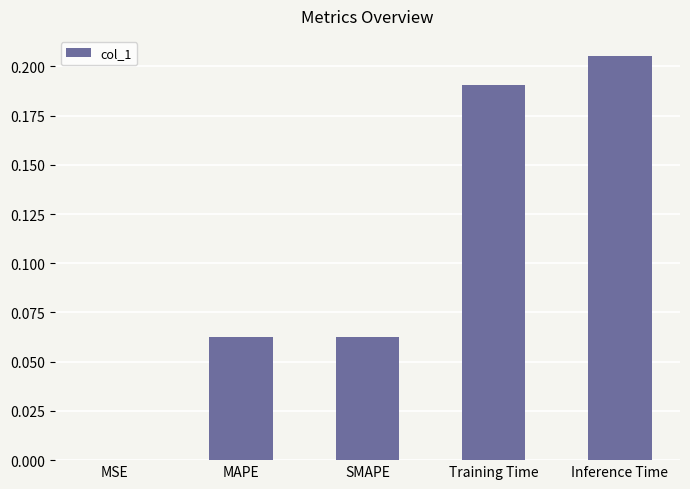

What is the sum of all values?

0.5